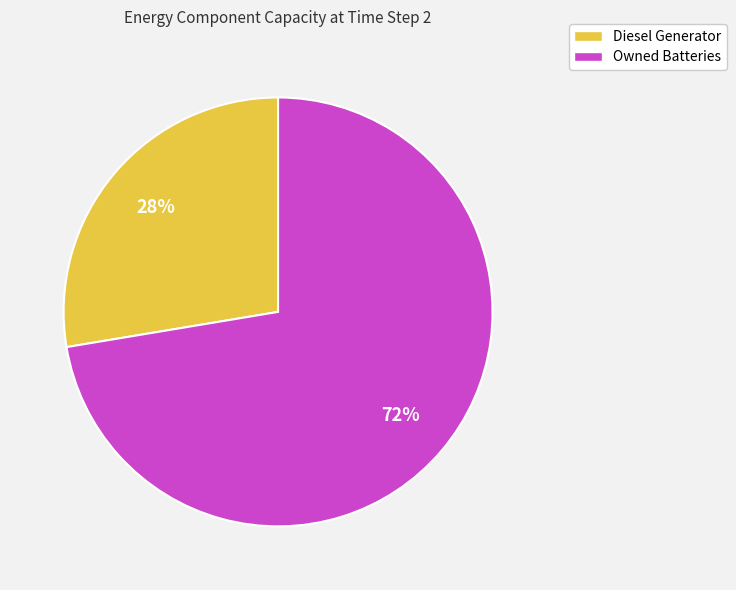

Which category has the biggest portion of the pie?

Owned Batteries